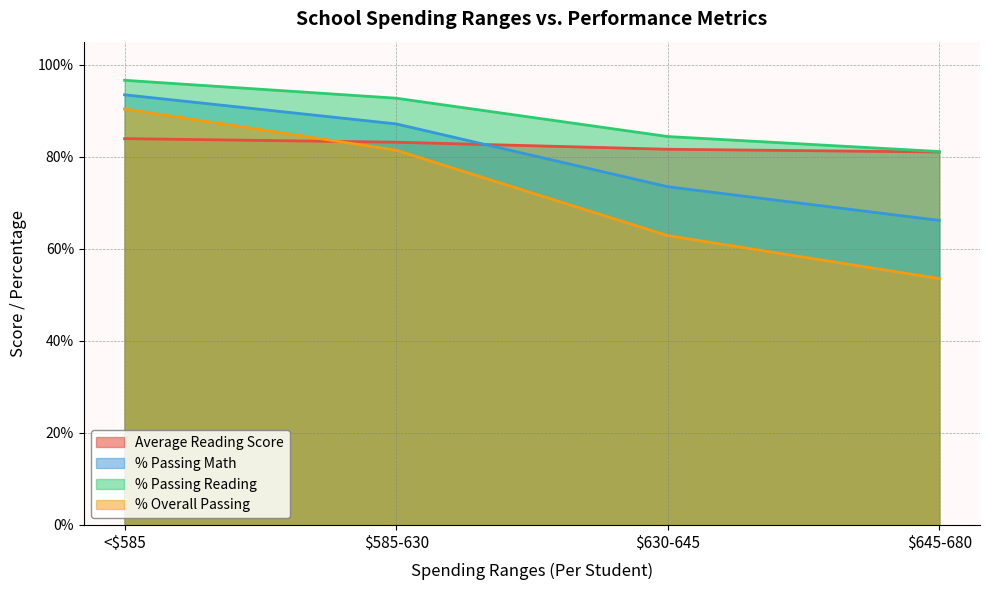

What is the difference between the Average Reading Score values at $645-680 and $630-645?

0.6